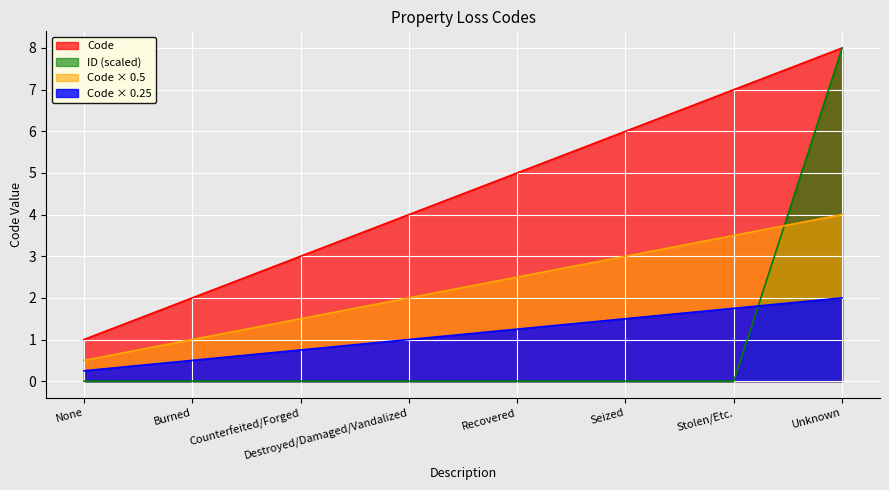

Rank the series at Burned from lowest to highest value.

ID (scaled), Code × 0.25, Code × 0.5, Code